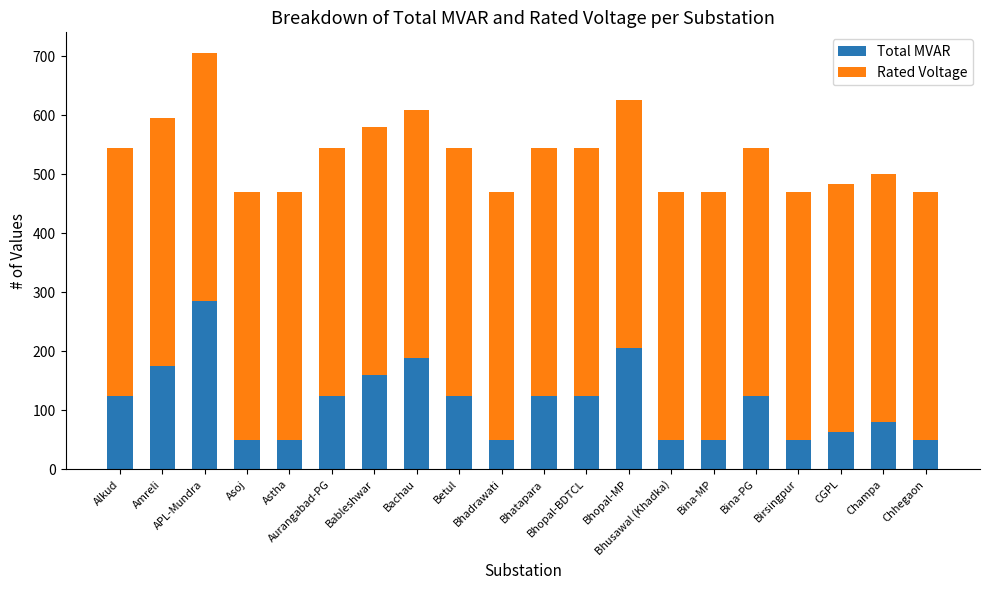

What is the maximum value for Total MVAR?

285